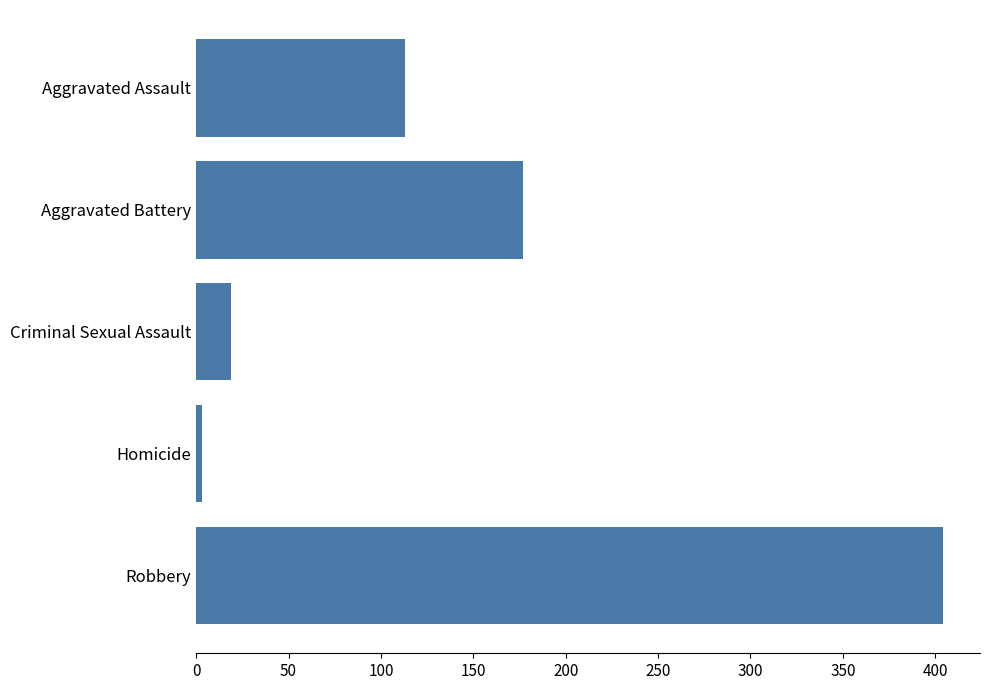

What value does the data have at Criminal Sexual Assault?

19